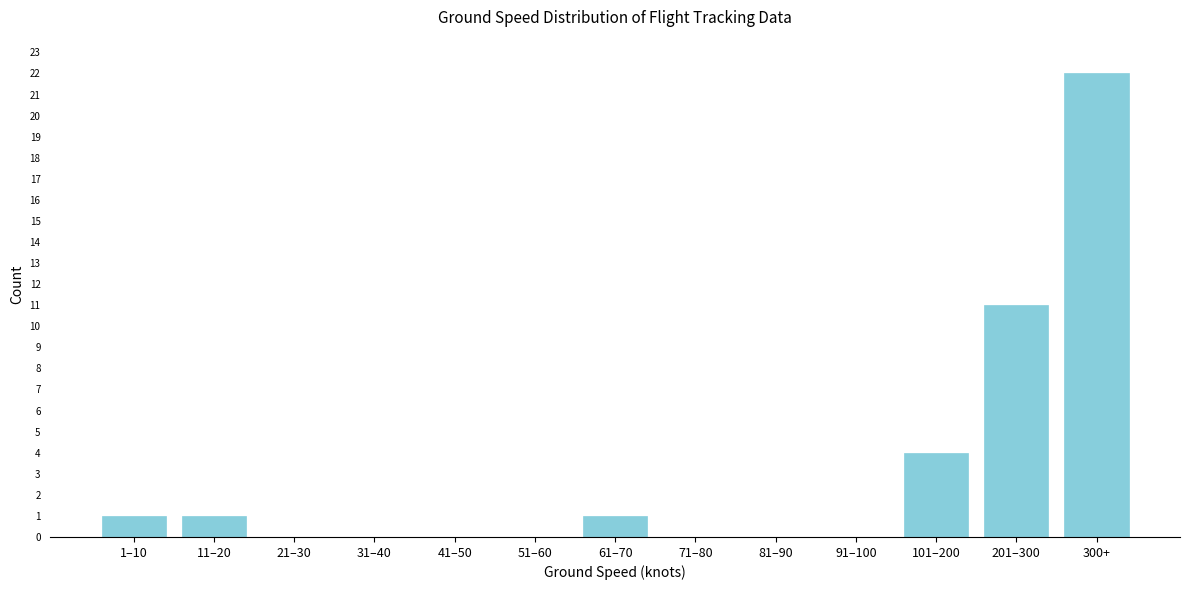

Reading left to right, list all the values displayed in this chart.

1–10=1	11–20=1	21–30=0	31–40=0	41–50=0	51–60=0	61–70=1	71–80=0	81–90=0	91–100=0	101–200=4	201–300=11	300+=22